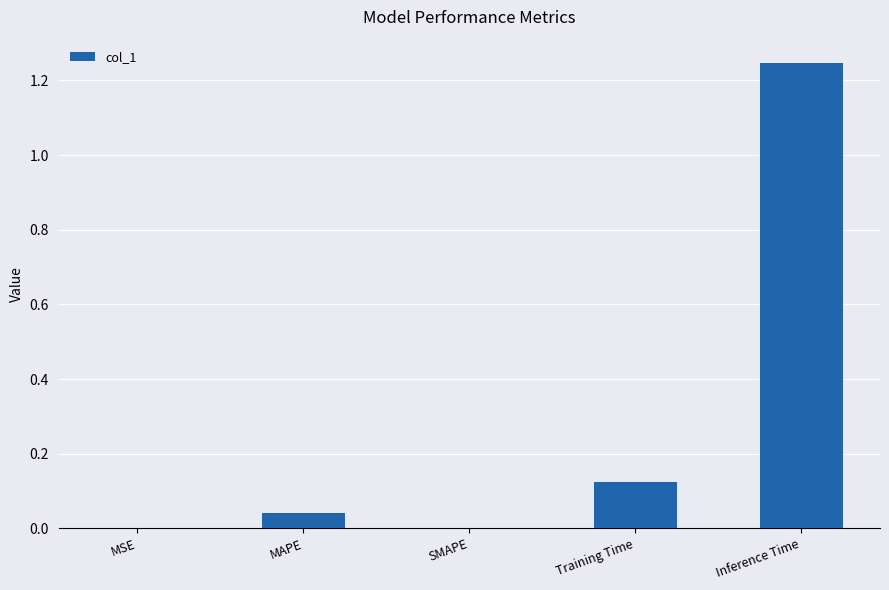

Between MSE and Inference Time, which is larger?

Inference Time